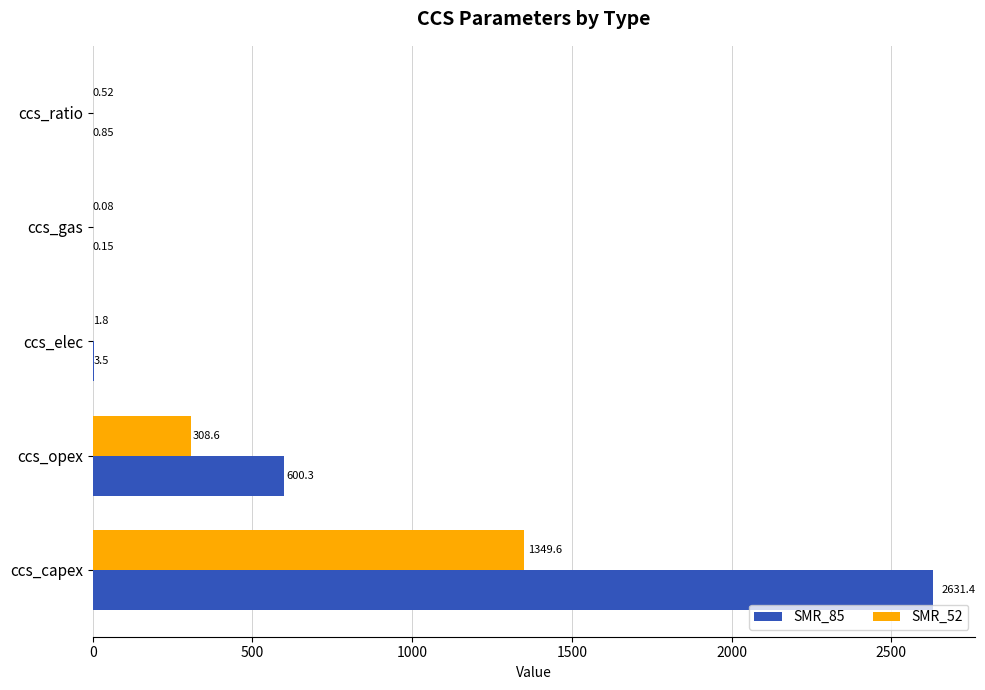

Which series has the largest total across all categories?

SMR_85